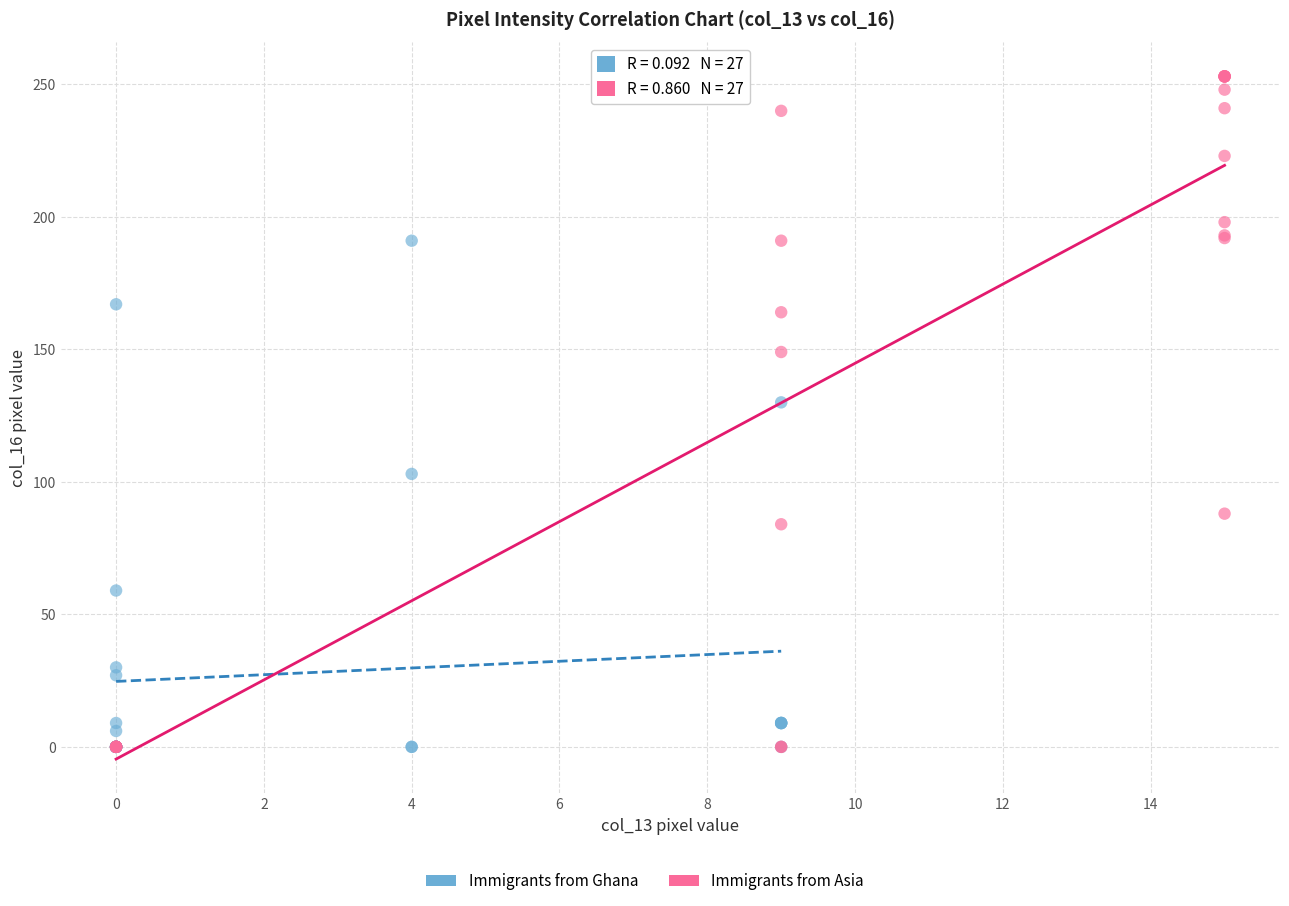

Which series has the widest spread of Y values?

Immigrants from Asia